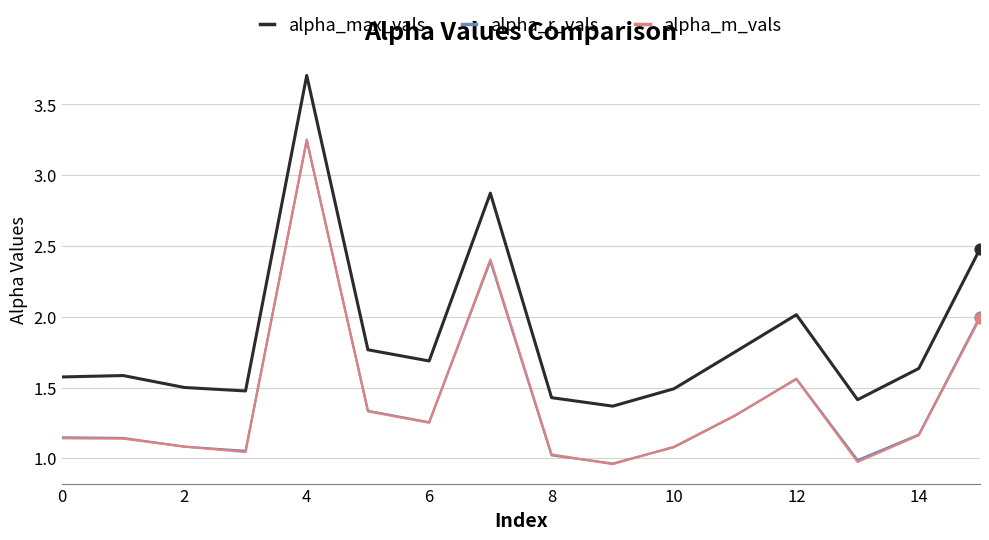

What are all the series names shown in the legend?

alpha_max_vals, alpha_r_vals, alpha_m_vals